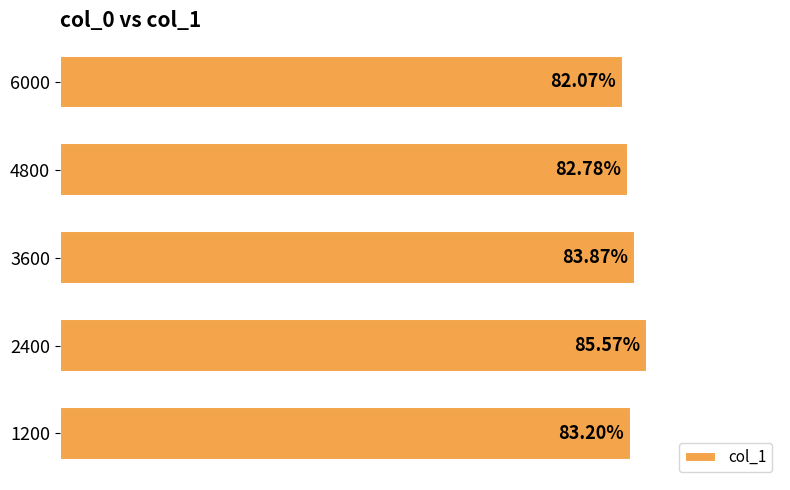

Does the chart contain stacked bars?

No